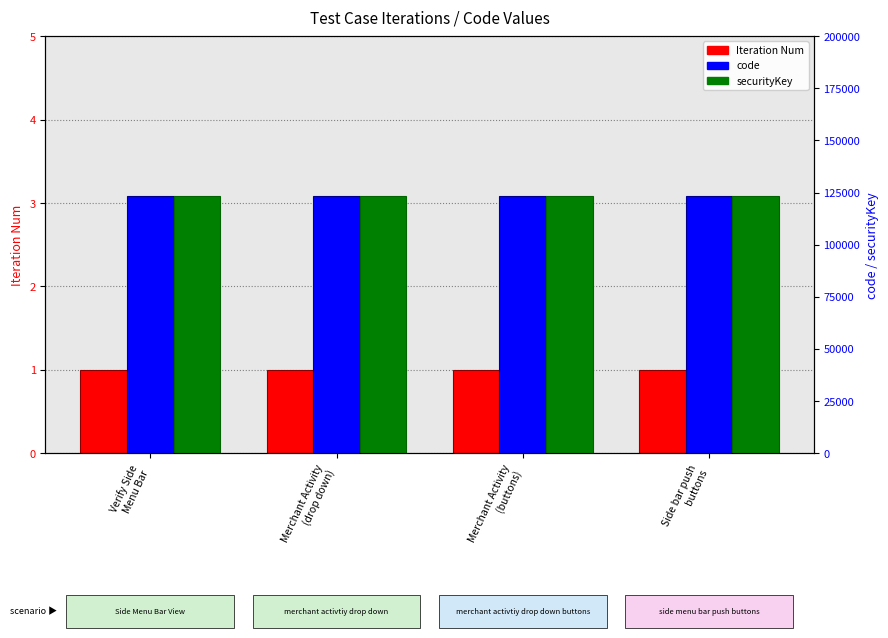

Reading left to right, transcribe all the data shown in this chart.

Iteration Num: Verify Side
Menu Bar=1	Merchant Activity
(drop down)=1	Merchant Activity
(buttons)=1	Side bar push
buttons=1
code: Verify Side
Menu Bar=123456	Merchant Activity
(drop down)=123456	Merchant Activity
(buttons)=123456	Side bar push
buttons=123456
securityKey: Verify Side
Menu Bar=123456	Merchant Activity
(drop down)=123456	Merchant Activity
(buttons)=123456	Side bar push
buttons=123456